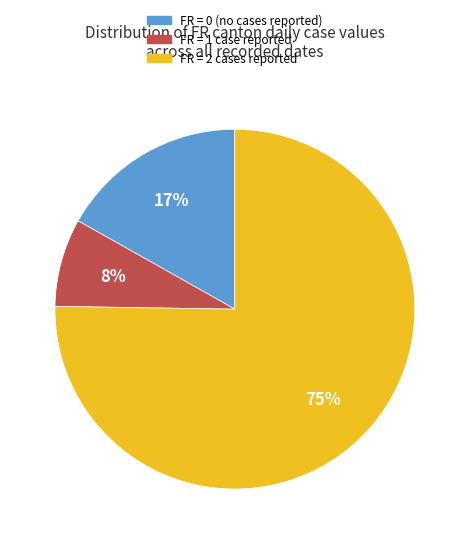

Count the number of slices in the pie.

3